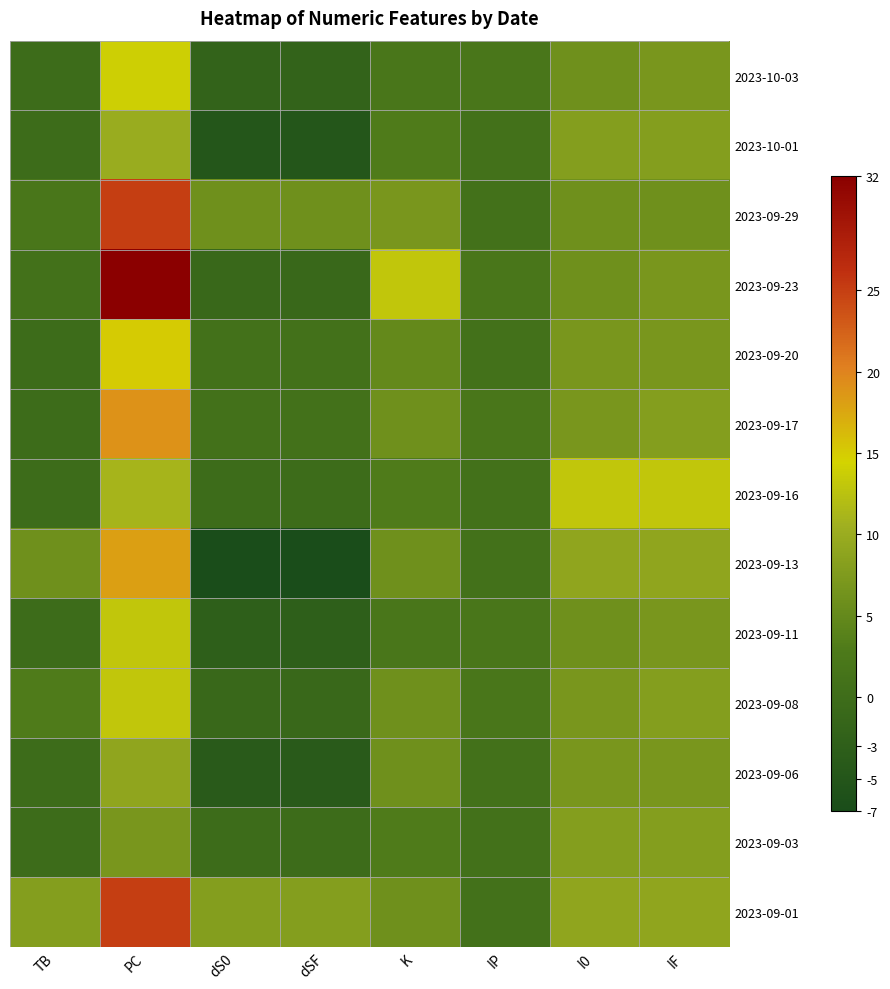

Reading left to right, extract all data points from this chart.

2023-10-03: TB=0	PC=14	dS0=-2	dSF=-2	K=2	IP=2	I0=6	IF=7
2023-10-01: TB=0	PC=10	dS0=-5	dSF=-5	K=3	IP=1	I0=8	IF=8
2023-09-29: TB=2	PC=25	dS0=6	dSF=6	K=7	IP=1	I0=6	IF=6
2023-09-23: TB=1	PC=32	dS0=-1	dSF=-1	K=13	IP=2	I0=6	IF=7
2023-09-20: TB=0	PC=15	dS0=1	dSF=1	K=5	IP=1	I0=7	IF=7
2023-09-17: TB=0	PC=19	dS0=1	dSF=1	K=6	IP=2	I0=7	IF=8
2023-09-16: TB=0	PC=11	dS0=0	dSF=0	K=3	IP=1	I0=13	IF=13
2023-09-13: TB=6	PC=18	dS0=-7	dSF=-7	K=6	IP=1	I0=9	IF=9
2023-09-11: TB=0	PC=13	dS0=-3	dSF=-3	K=2	IP=2	I0=6	IF=7
2023-09-08: TB=3	PC=13	dS0=-1	dSF=-1	K=6	IP=2	I0=7	IF=8
2023-09-06: TB=0	PC=9	dS0=-4	dSF=-4	K=6	IP=1	I0=7	IF=7
2023-09-03: TB=0	PC=7	dS0=0	dSF=0	K=3	IP=1	I0=8	IF=8
2023-09-01: TB=8	PC=25	dS0=8	dSF=8	K=6	IP=1	I0=9	IF=9